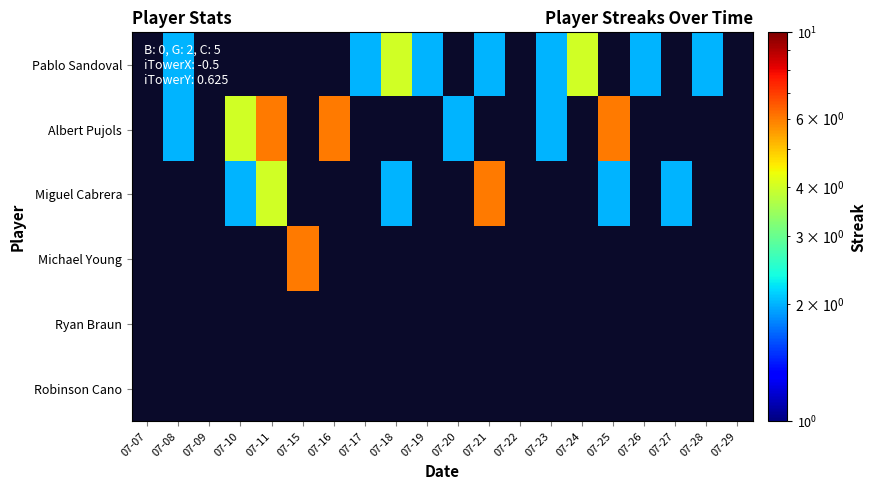

Reading left to right, what are all the values shown in this chart?

Pablo Sandoval: 07-07=0	07-08=2	07-09=0	07-10=0	07-11=0	07-15=0	07-16=0	07-17=2	07-18=4	07-19=2	07-20=0	07-21=2	07-22=0	07-23=2	07-24=4	07-25=0	07-26=2	07-27=0	07-28=2	07-29=0
Albert Pujols: 07-07=0	07-08=2	07-09=0	07-10=4	07-11=6	07-15=0	07-16=6	07-17=0	07-18=0	07-19=0	07-20=2	07-21=0	07-22=0	07-23=2	07-24=0	07-25=6	07-26=0	07-27=0	07-28=0	07-29=0
Miguel Cabrera: 07-07=0	07-08=0	07-09=0	07-10=2	07-11=4	07-15=0	07-16=0	07-17=0	07-18=2	07-19=0	07-20=0	07-21=6	07-22=0	07-23=0	07-24=0	07-25=2	07-26=0	07-27=2	07-28=0	07-29=0
Michael Young: 07-07=0	07-08=0	07-09=0	07-10=0	07-11=0	07-15=6	07-16=0	07-17=0	07-18=0	07-19=0	07-20=0	07-21=0	07-22=0	07-23=0	07-24=0	07-25=0	07-26=0	07-27=0	07-28=0	07-29=0
Ryan Braun: 07-07=0	07-08=0	07-09=0	07-10=0	07-11=0	07-15=0	07-16=0	07-17=0	07-18=0	07-19=0	07-20=0	07-21=0	07-22=0	07-23=0	07-24=0	07-25=0	07-26=0	07-27=0	07-28=0	07-29=0
Robinson Cano: 07-07=0	07-08=0	07-09=0	07-10=0	07-11=0	07-15=0	07-16=0	07-17=0	07-18=0	07-19=0	07-20=0	07-21=0	07-22=0	07-23=0	07-24=0	07-25=0	07-26=0	07-27=0	07-28=0	07-29=0